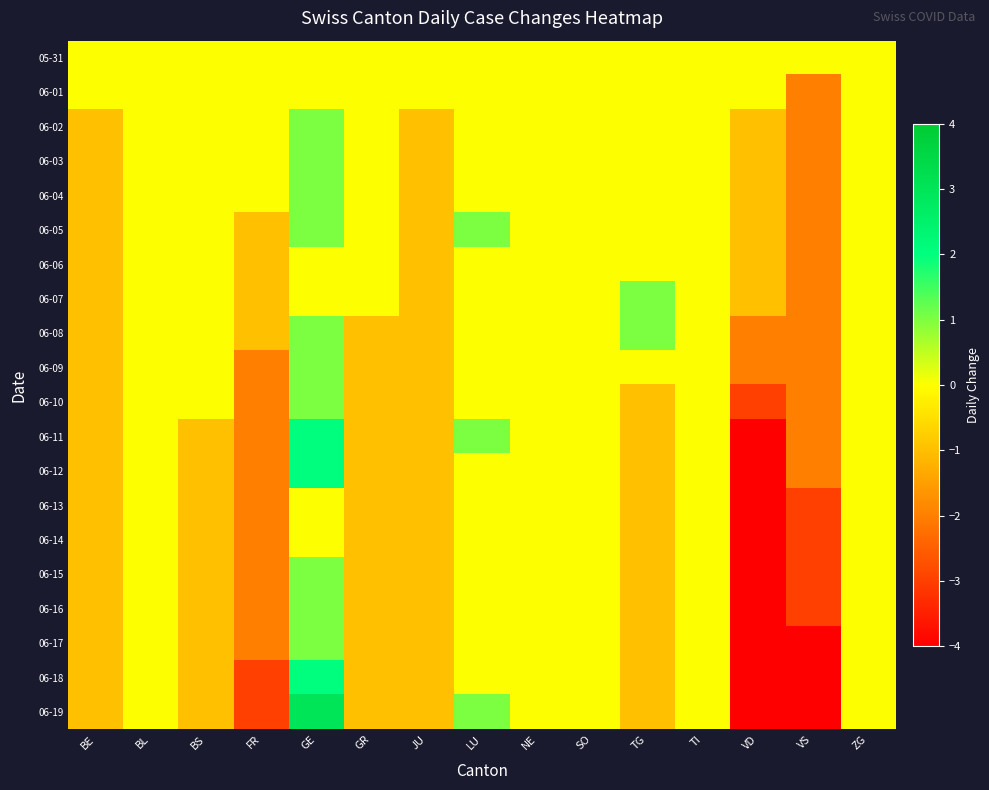

What is the greatest value displayed?

3